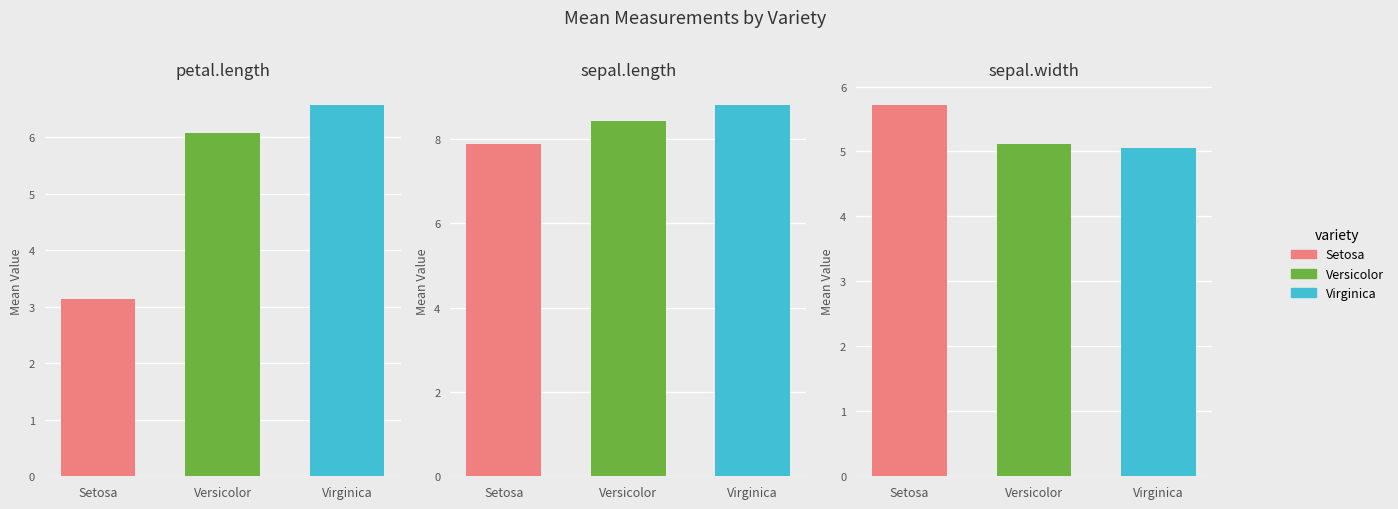

How many bars are there in total?

9